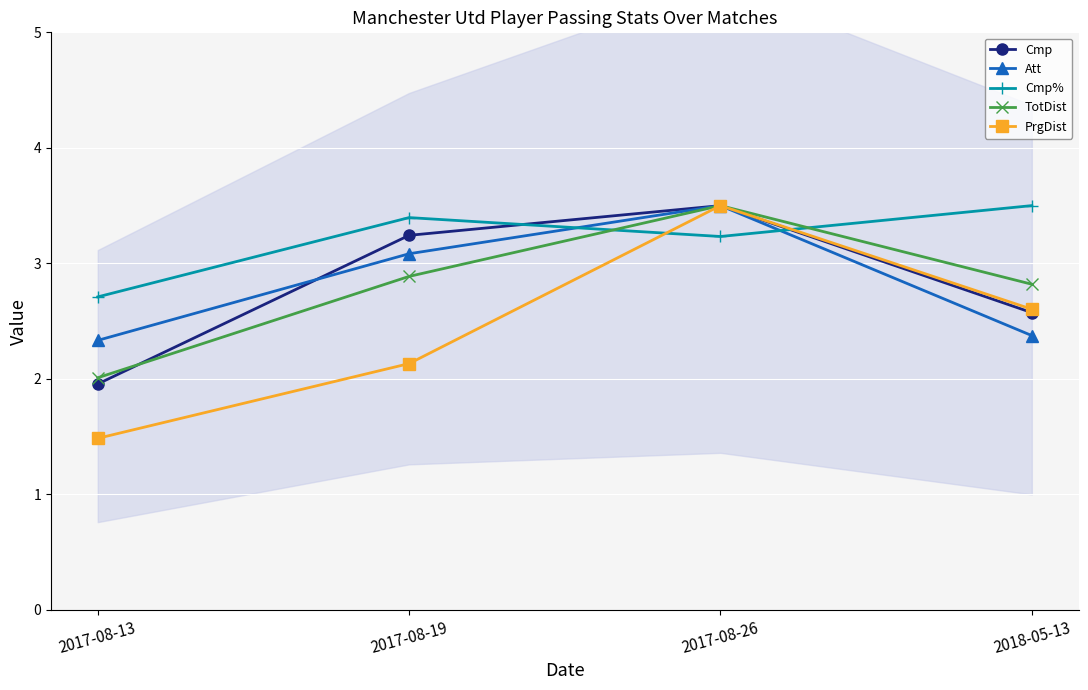

At which category is the sum across all series the highest?

2017-08-26